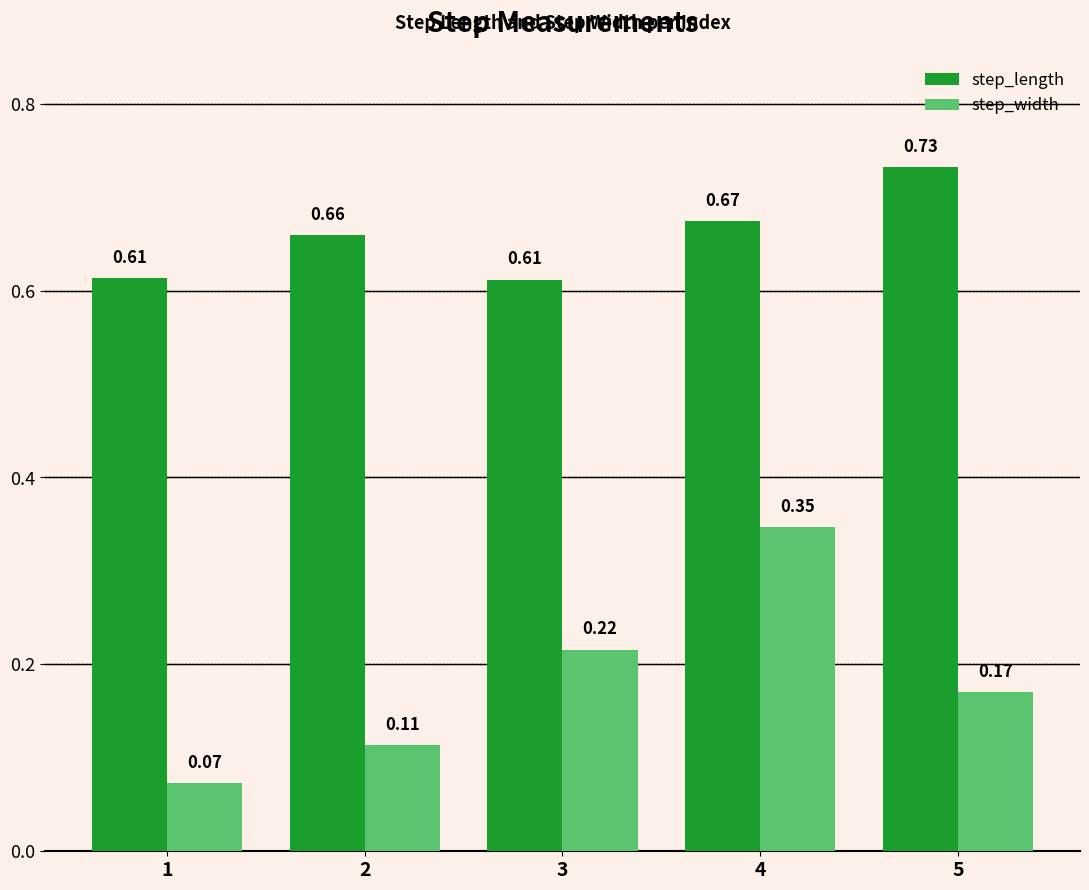

What is the sum of all step_length values?

3.3